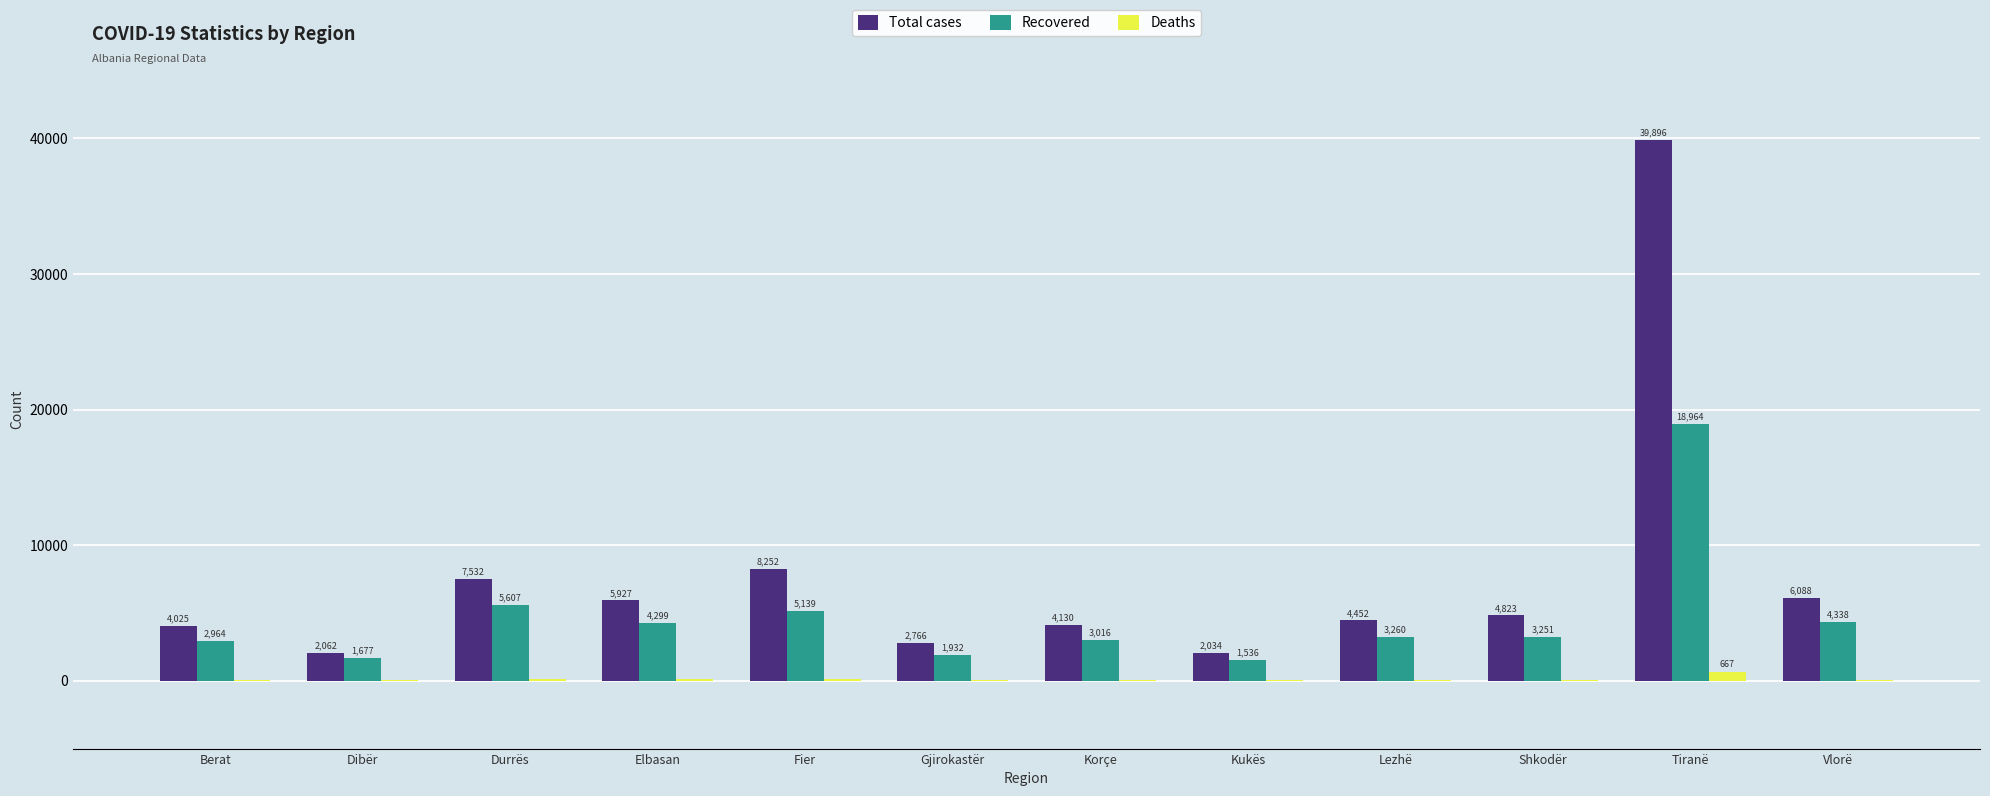

Are the bars horizontal?

No